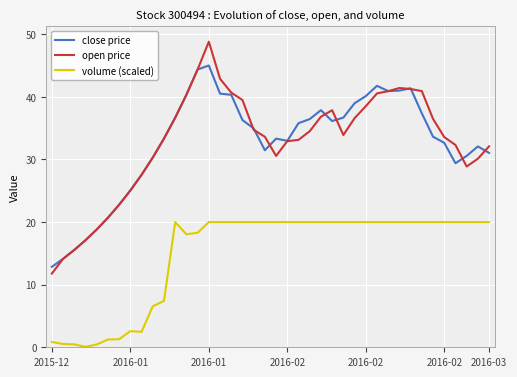

What is the total value across all series at 8?

57.6